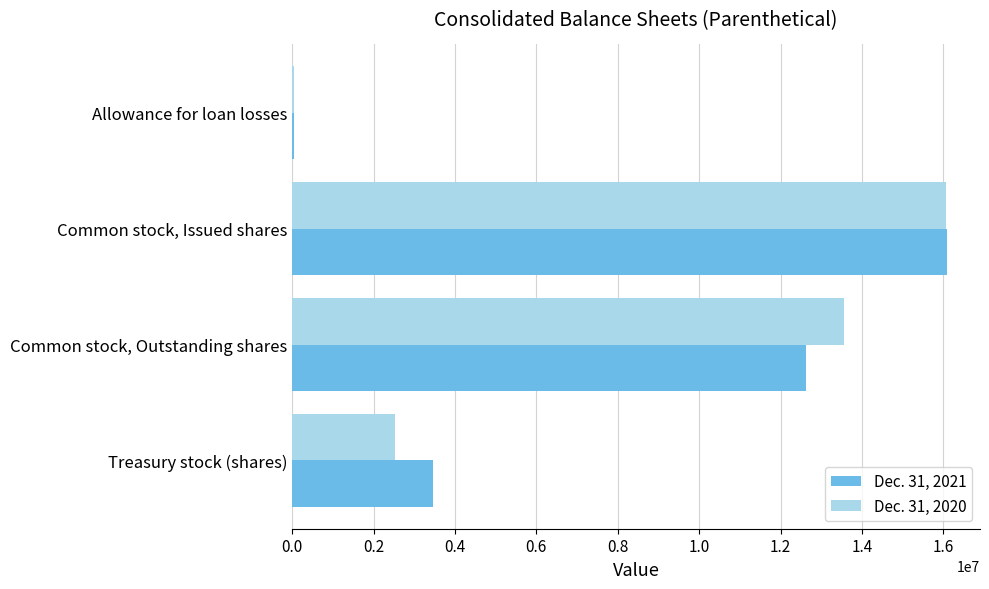

What is the average value of the Dec. 31, 2021 series?

8060233